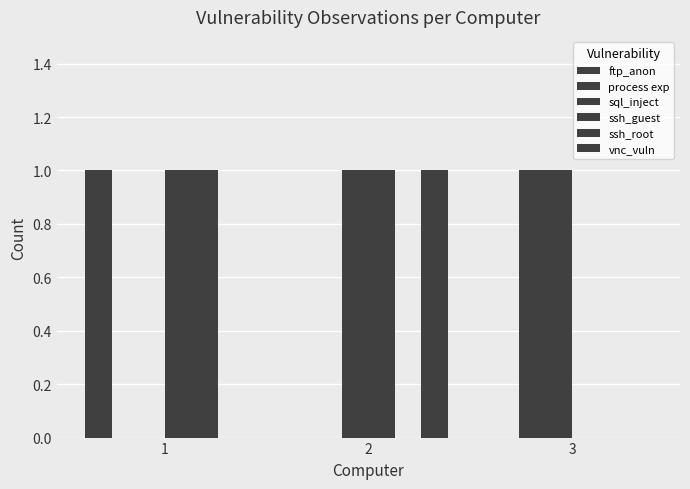

How many data points does each series have?

3